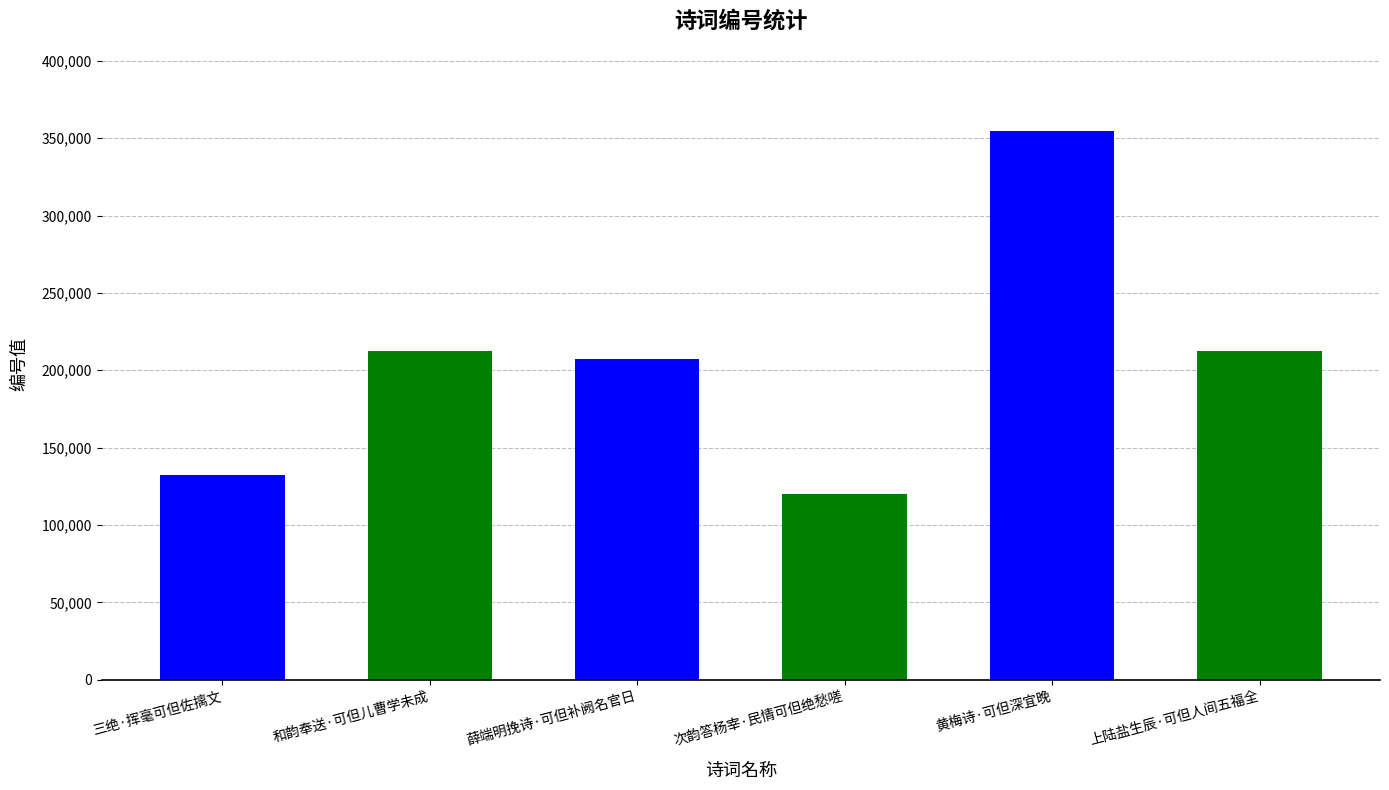

Between 薛端明挽诗·可但补阙名官日 and 和韵奉送·可但儿曹学未成, which is larger?

和韵奉送·可但儿曹学未成